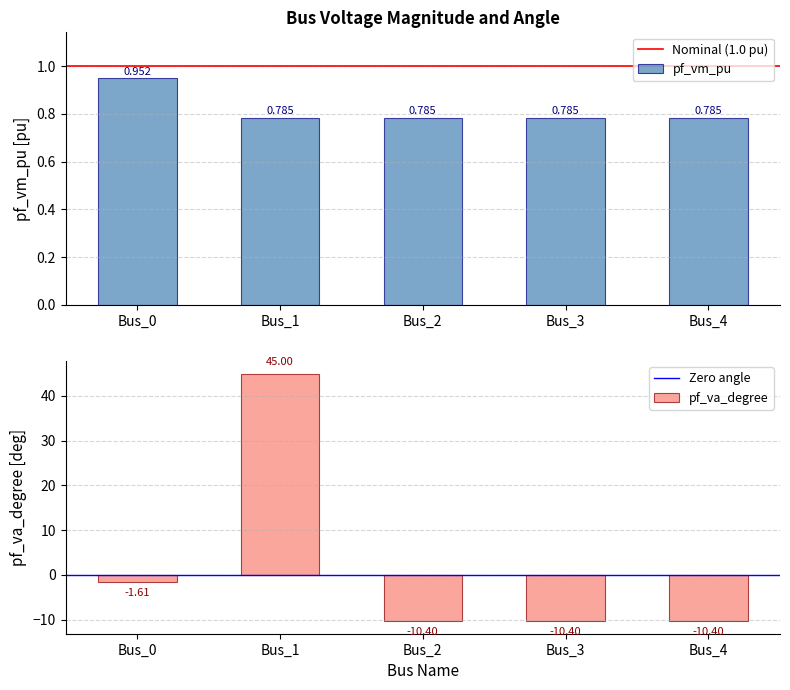

Which category has the lowest value across all series?

Bus_2